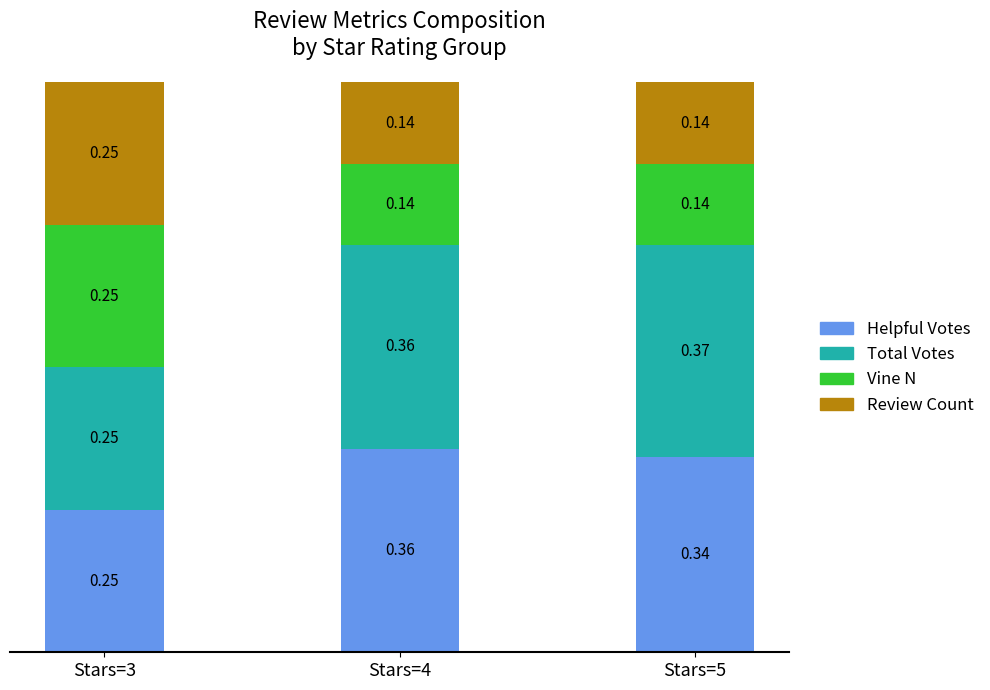

What is the total value across all series at Stars=5?

1.0